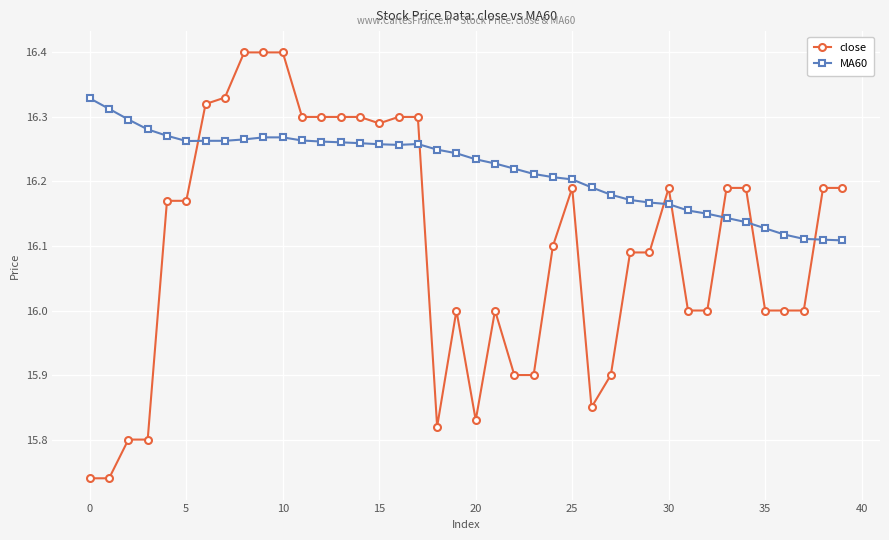

Rank the series by their maximum value, from lowest to highest.

MA60, close